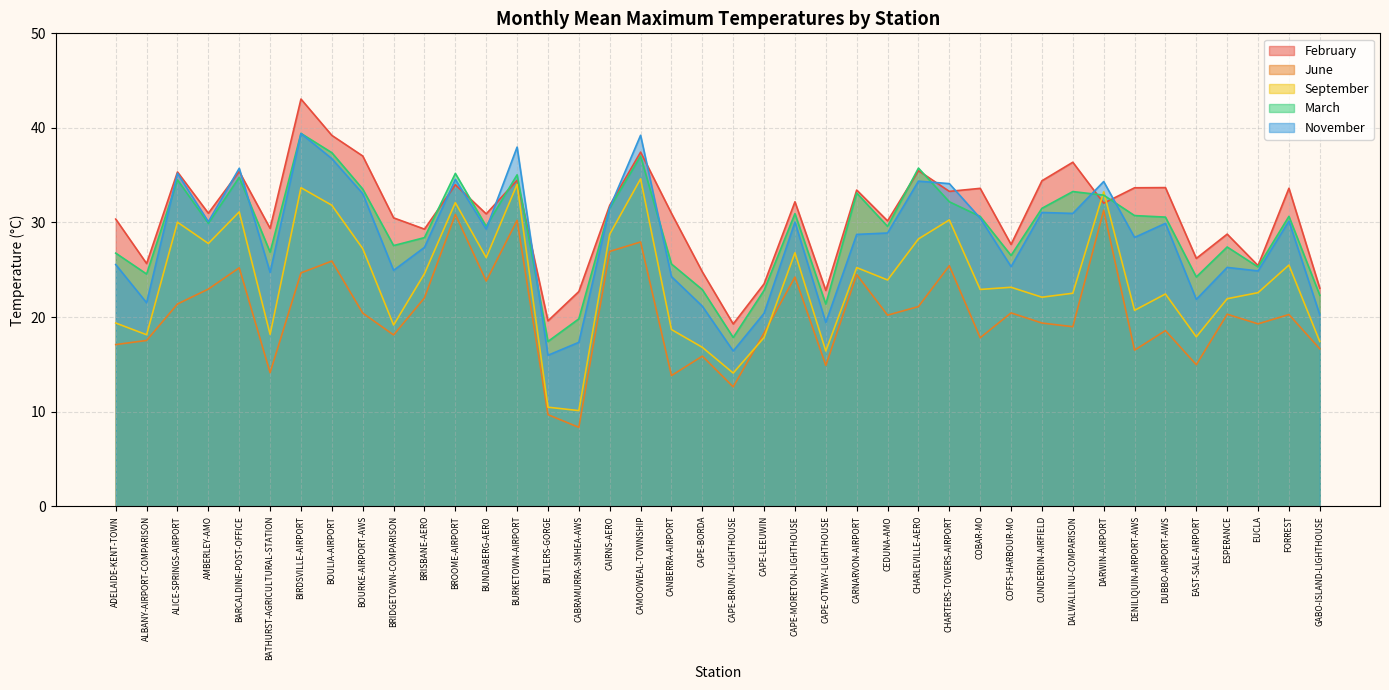

Which series has the largest total across all categories?

February